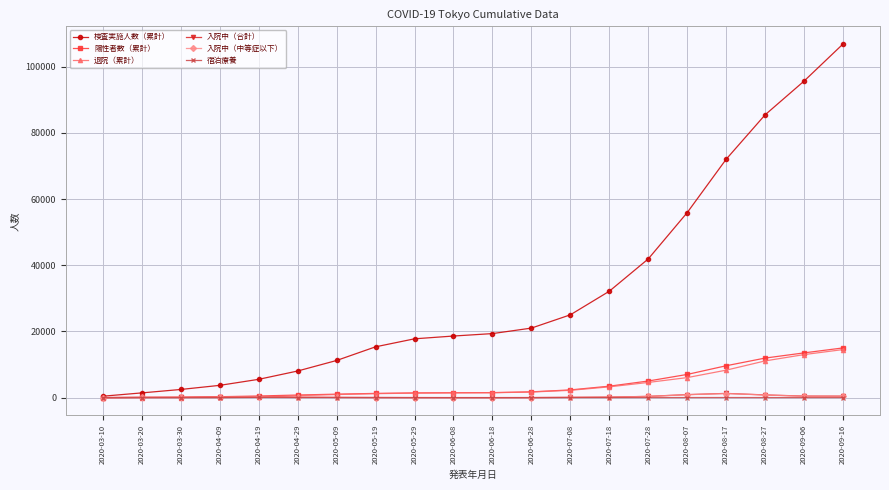

What is the sum of all 退院（累計） values?

72116